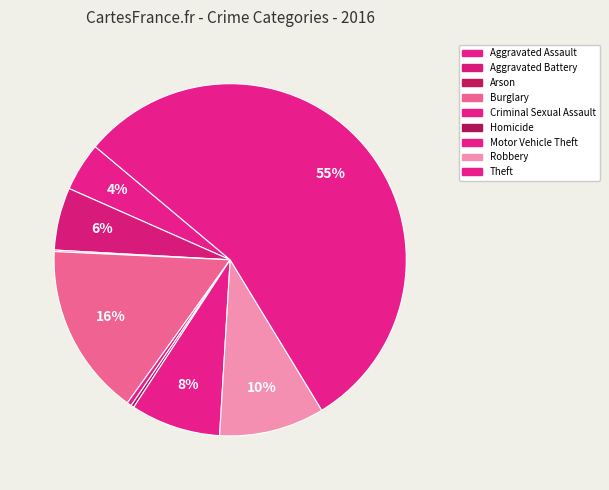

To the nearest percent, what is the combined percentage of Aggravated Assault and Motor Vehicle Theft?

13%